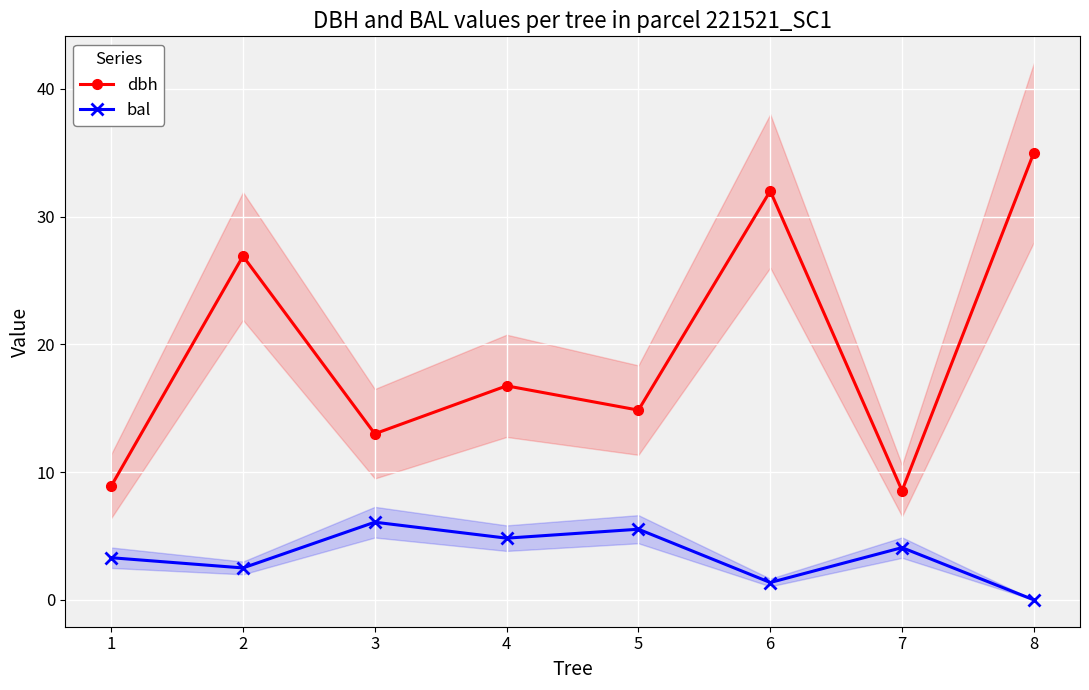

What is the approximate value of dbh at 8?

35.0